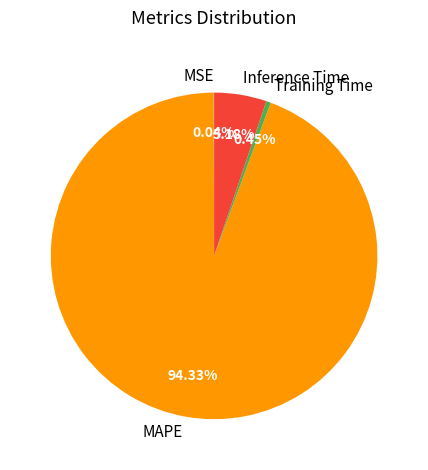

Does MAPE represent more than half of the total?

Yes